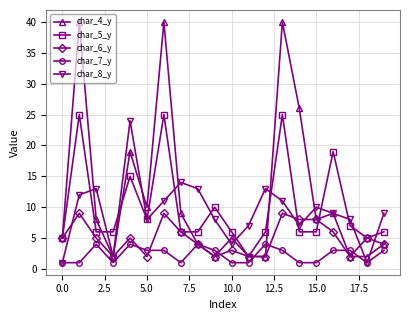

Which series has the largest total across all categories?

char_4_y